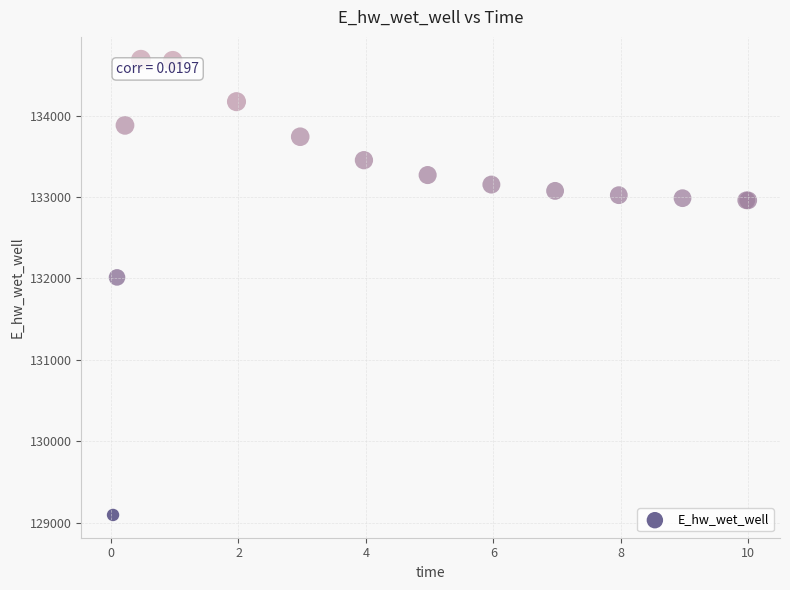

What Y value in the scatter plot is closest to 131891?

132013.2